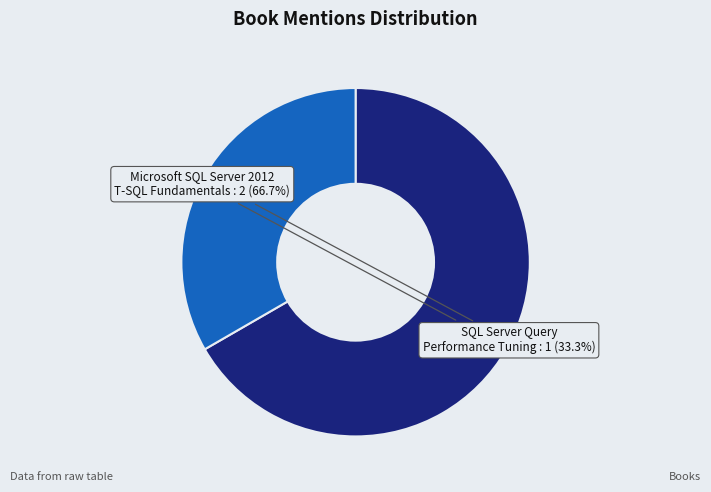

Count the number of slices in the pie.

2